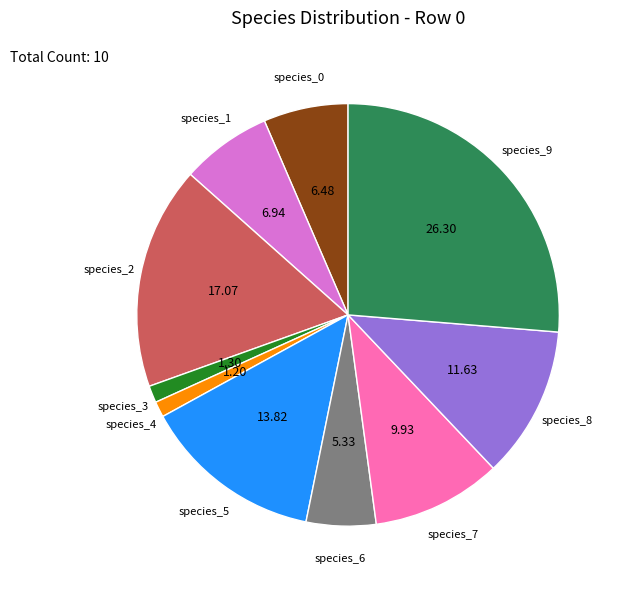

Which has a higher value, species_5 or species_6?

species_5